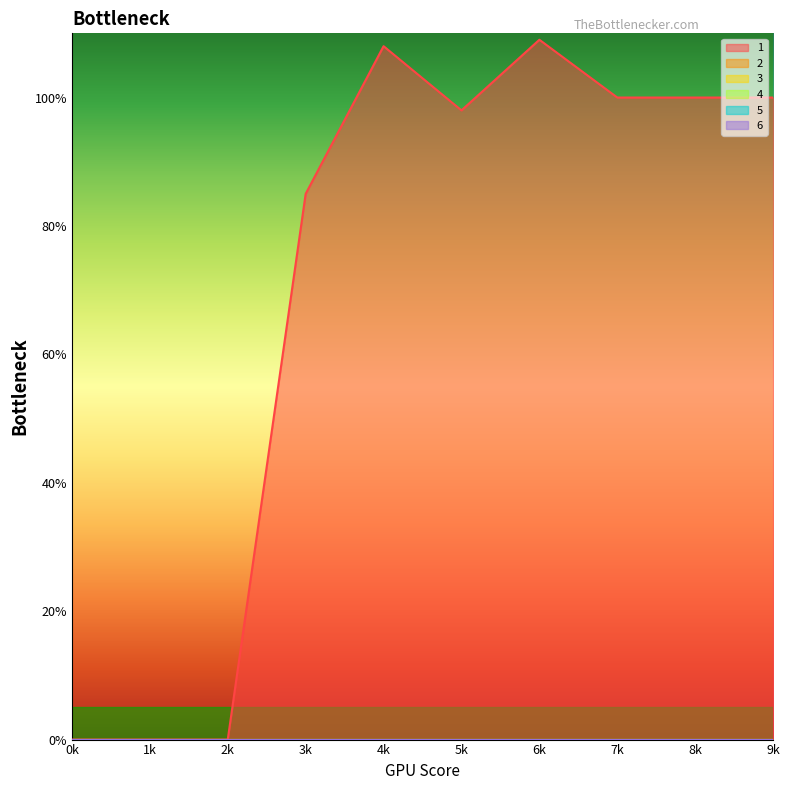

True or false: 1 and 4 intersect in this chart.

False